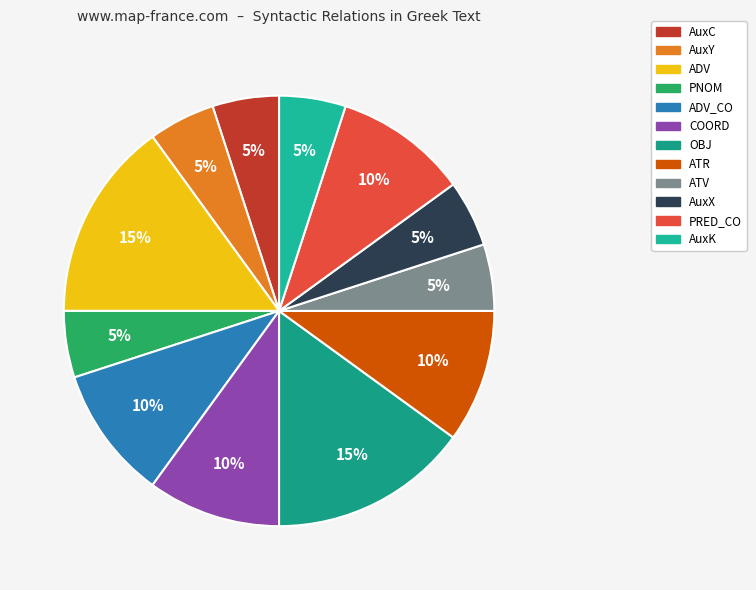

Is there any slice that represents more than half of the pie?

No